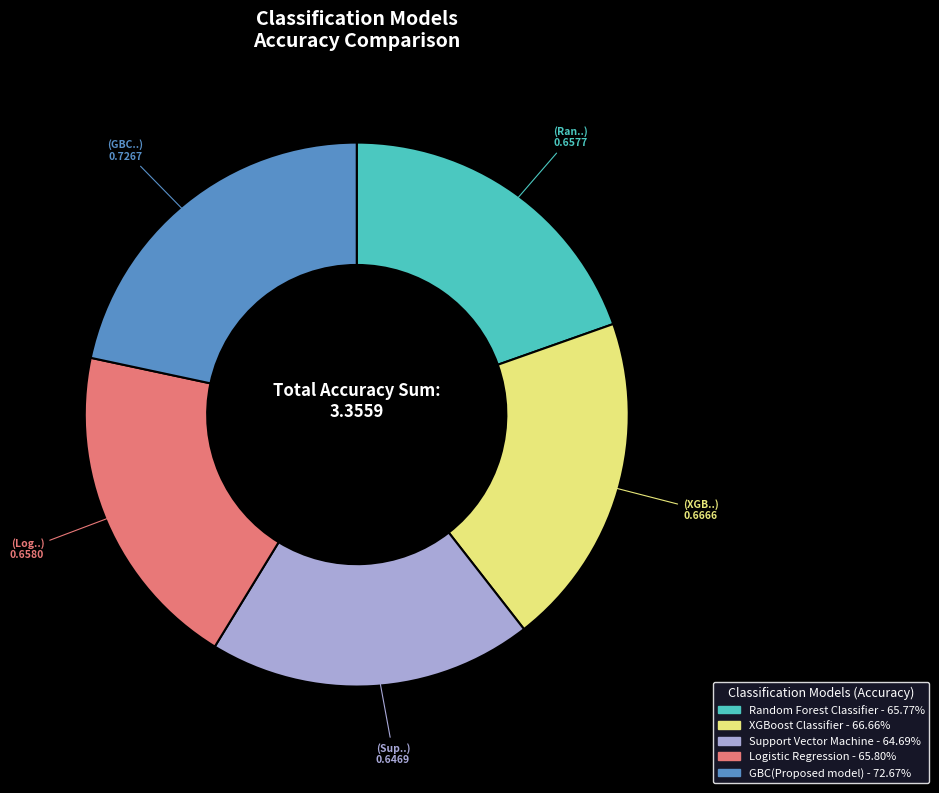

Is it true that GBC(Proposed model) is 22% of the pie?

True